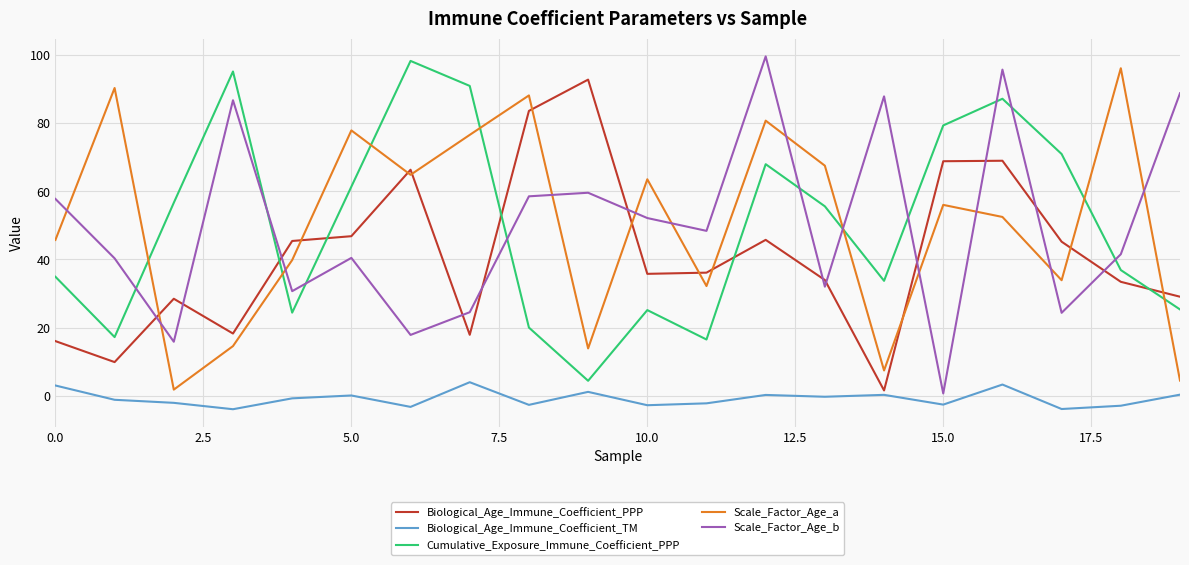

True or false: Biological_Age_Immune_Coefficient_PPP has more than 2 points higher than both neighbors.

True